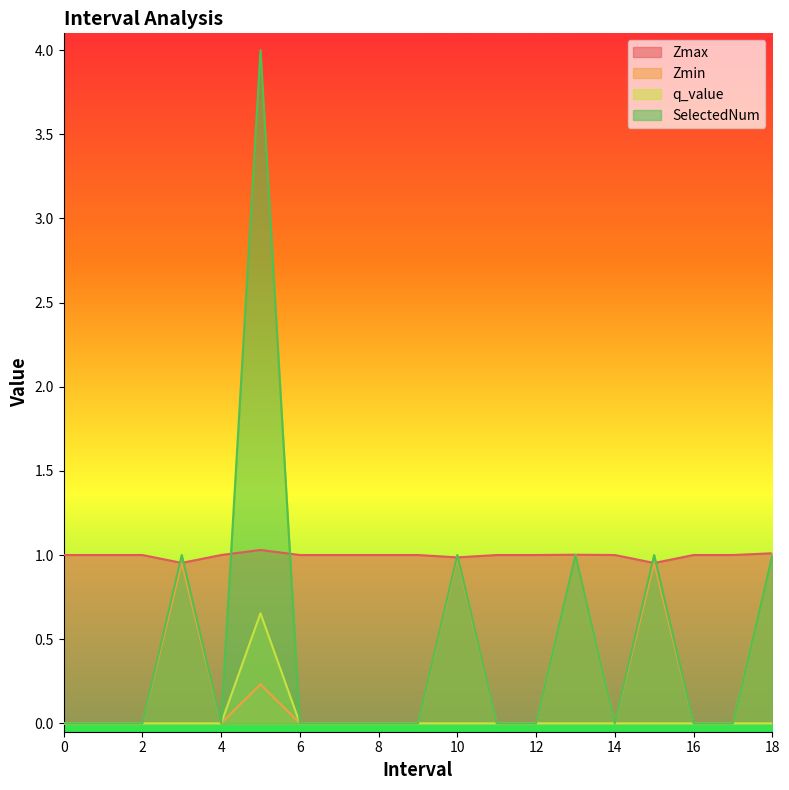

What is the greatest value displayed?

4.0